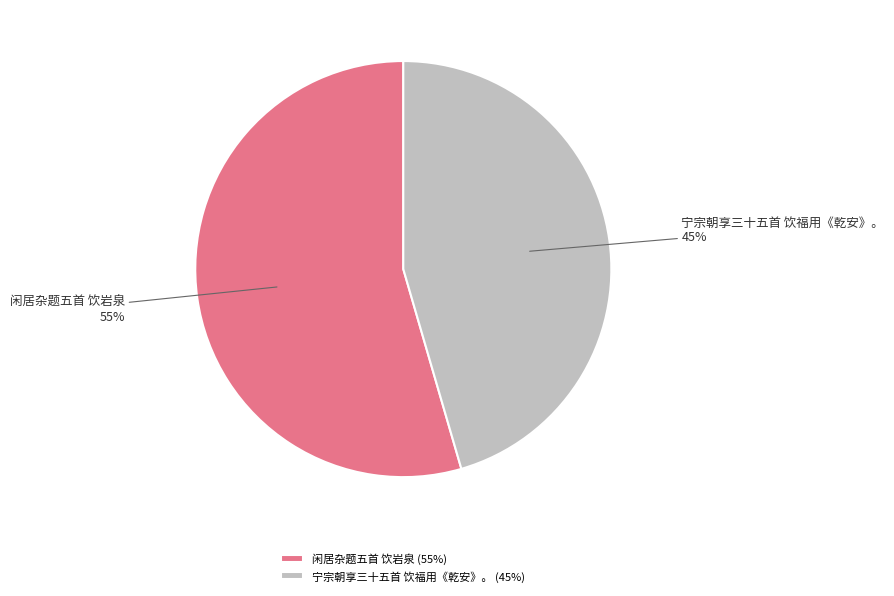

Which has a higher value, 宁宗朝享三十五首 饮福用《乾安》。 or 闲居杂题五首 饮岩泉?

闲居杂题五首 饮岩泉